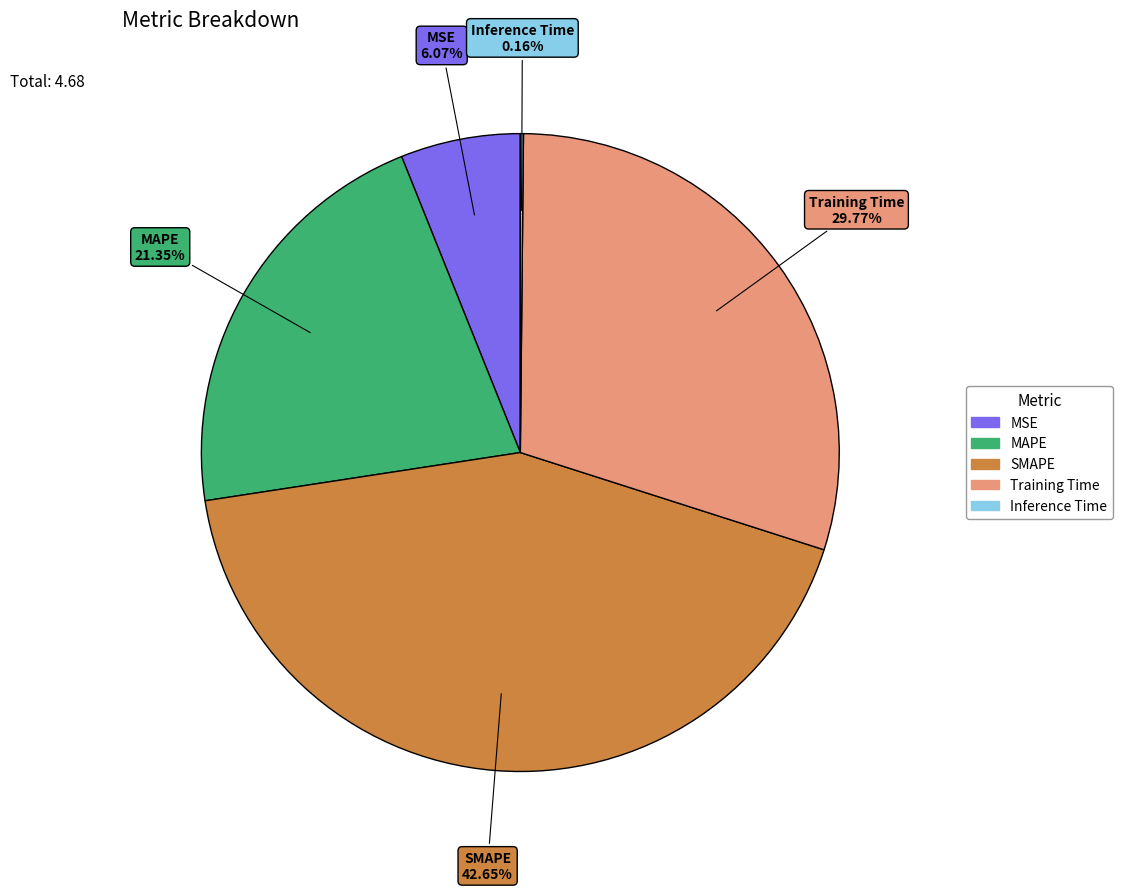

Is there a majority slice in this chart?

No